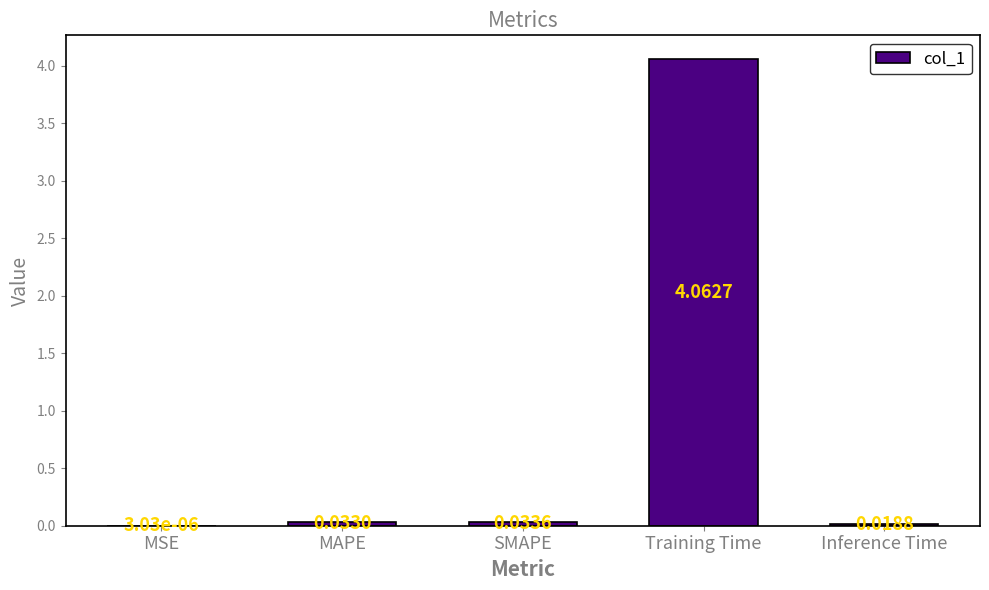

What is the change in value from Training Time to Inference Time?

-4.0